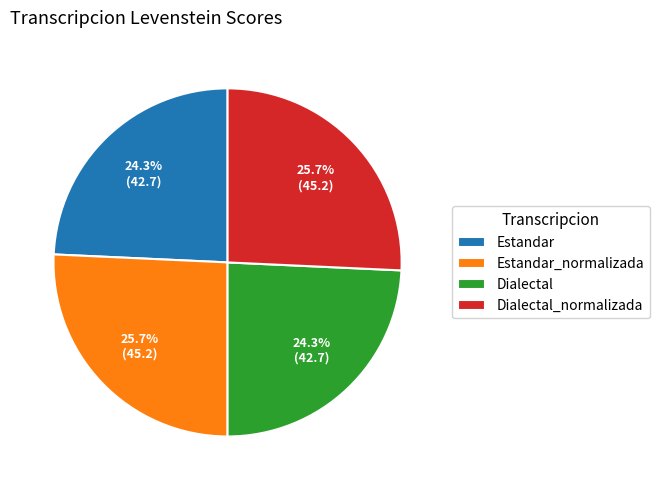

To the nearest percent, what is the combined percentage of Dialectal and Estandar_normalizada?

50%